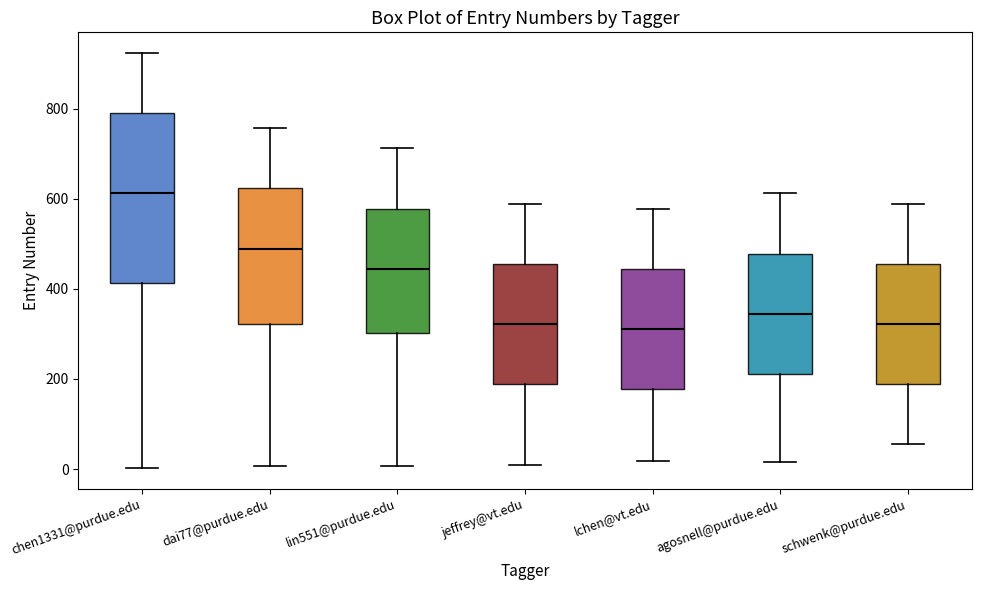

Where is the lower edge of the box for jeffrey@vt.edu on the y-axis? The values are not printed on the chart, so give them approximately, as read against the axis.

180